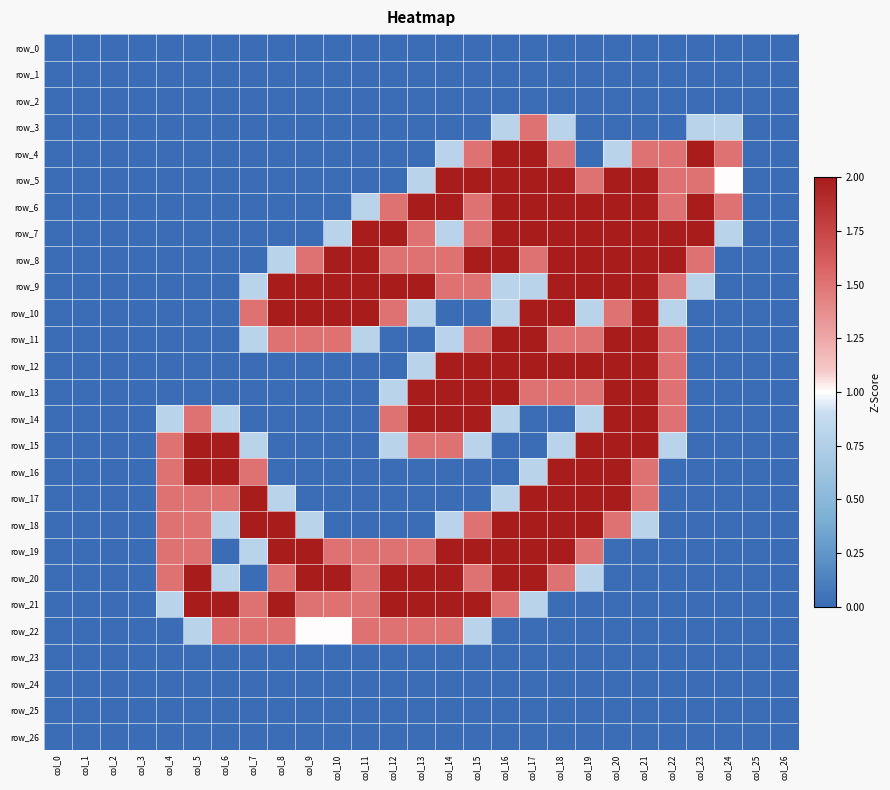

What is the difference between the row_18 values at col_20 and col_14?

0.7